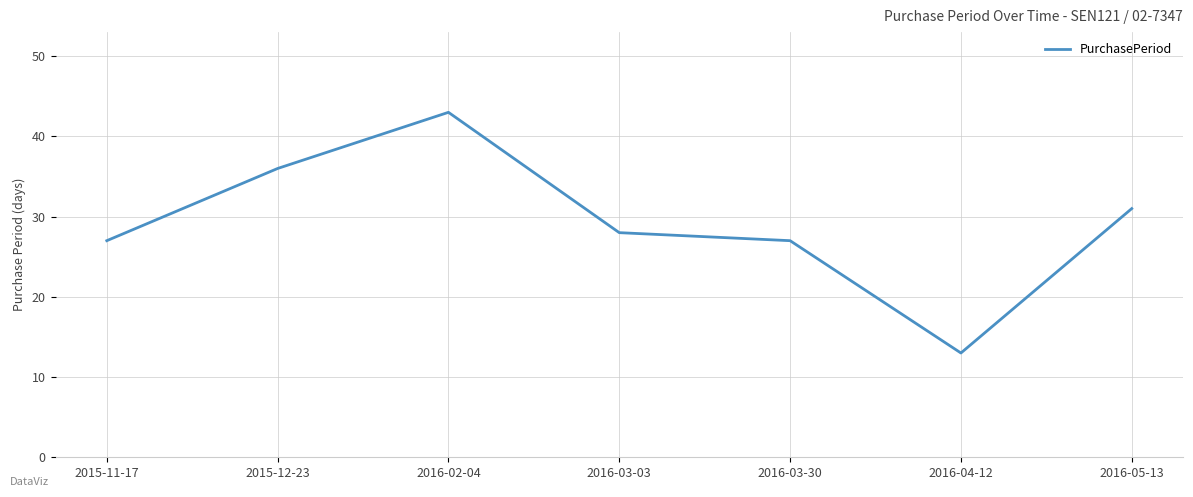

Reading left to right, extract all data points from this chart.

2015-11-17=27	2015-12-23=36	2016-02-04=43	2016-03-03=28	2016-03-30=27	2016-04-12=13	2016-05-13=31